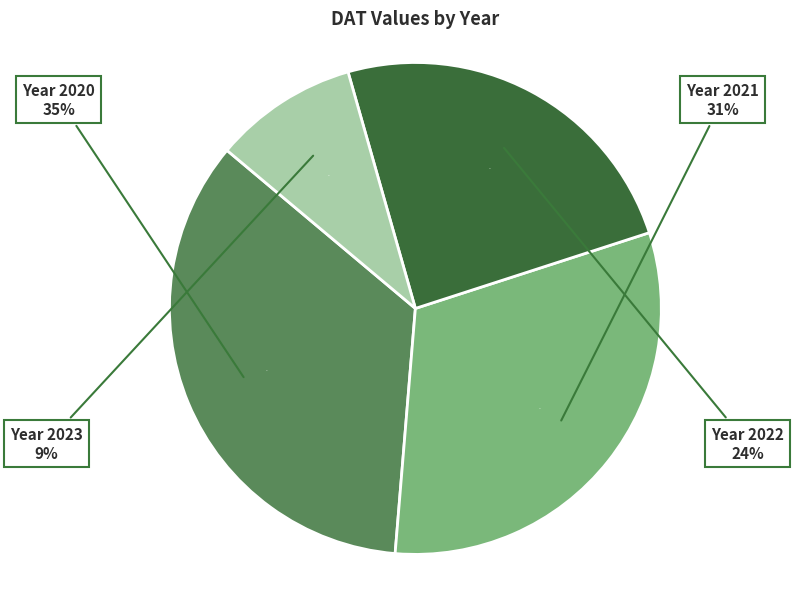

To the nearest percent, what portion does 9376 represent?

12%